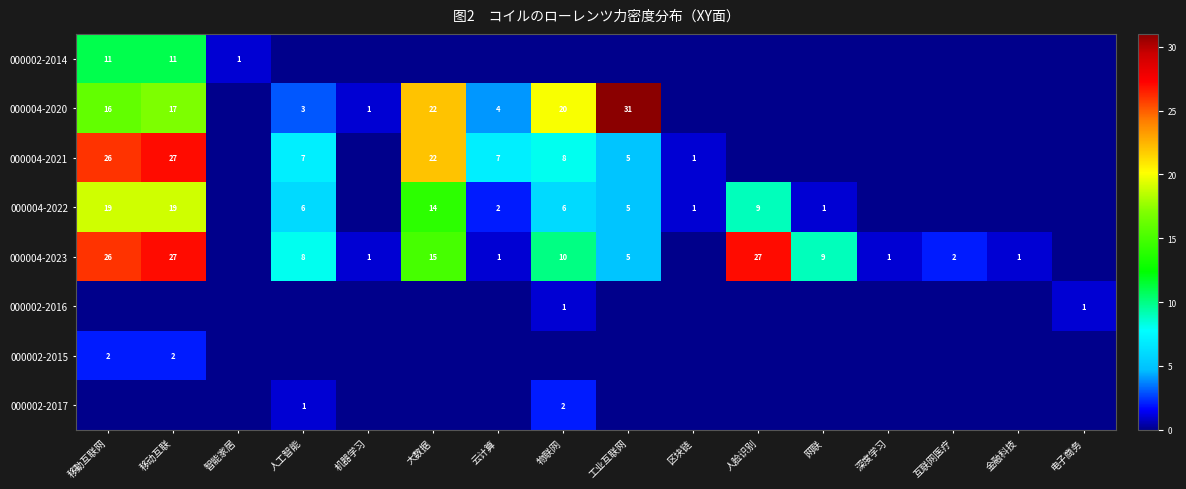

How many positive values does the 000004-2022 series have?

10